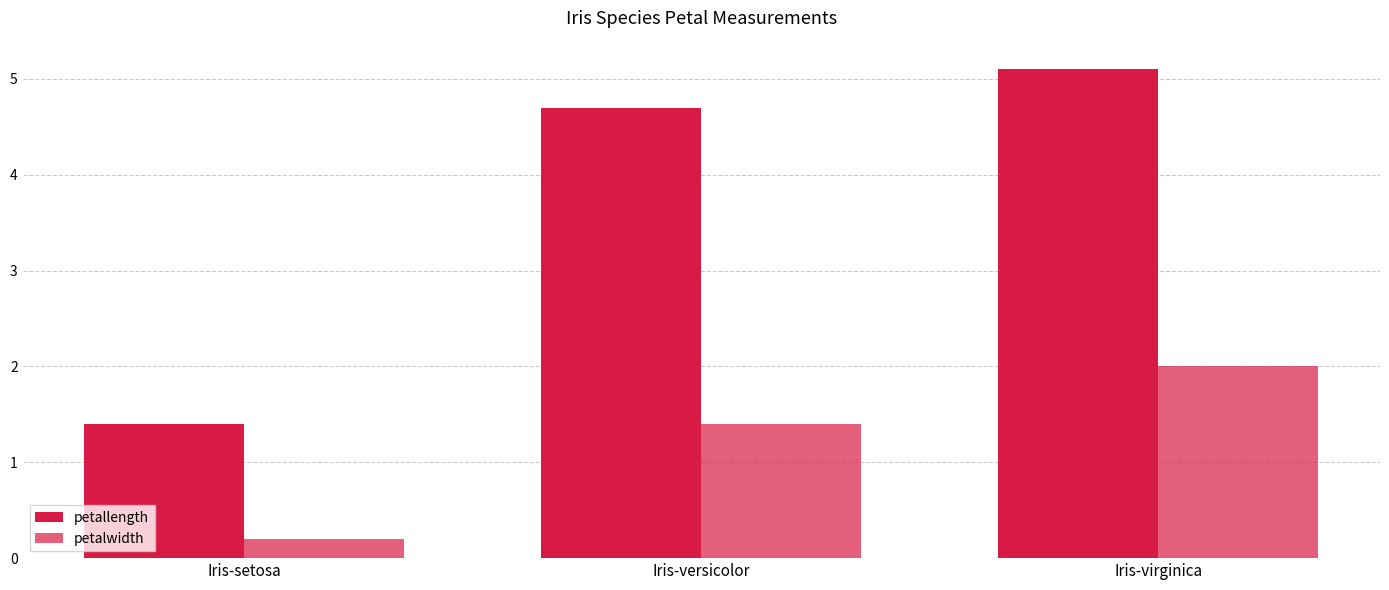

Between Iris-setosa and Iris-versicolor, which is larger?

Iris-versicolor